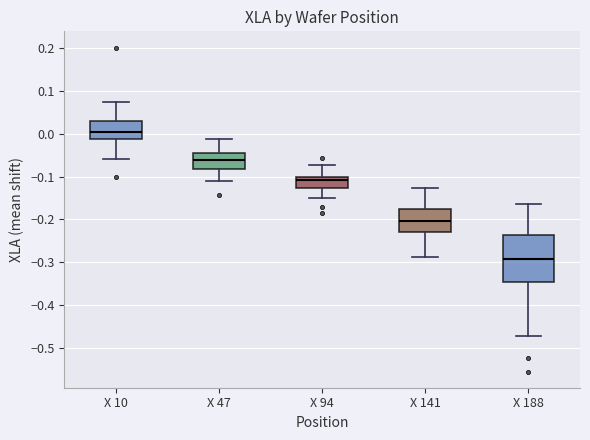

Reading left to right, read every box against the y-axis: the position of its median line, the range the box covers, and the ends of its whiskers. The values are not printed on the chart, so give them approximately, as read against the axis.

X 10: median 0.00, box -0.01 to 0.03, whiskers -0.06 to 0.08
X 47: median -0.06, box -0.08 to -0.05, whiskers -0.11 to -0.01
X 94: median -0.11, box -0.13 to -0.10, whiskers -0.15 to -0.07
X 141: median -0.20, box -0.23 to -0.17, whiskers -0.29 to -0.13
X 188: median -0.29, box -0.35 to -0.24, whiskers -0.47 to -0.16